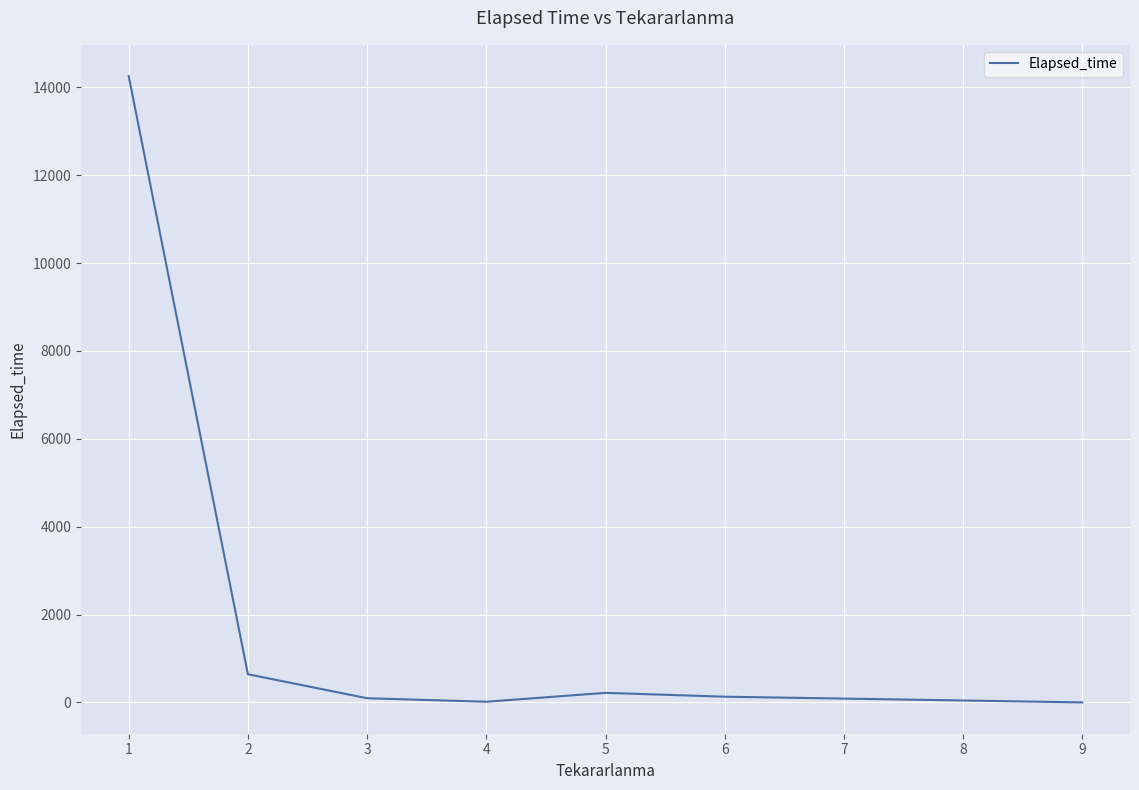

Is it true that the value at 9 is 5738.9?

False